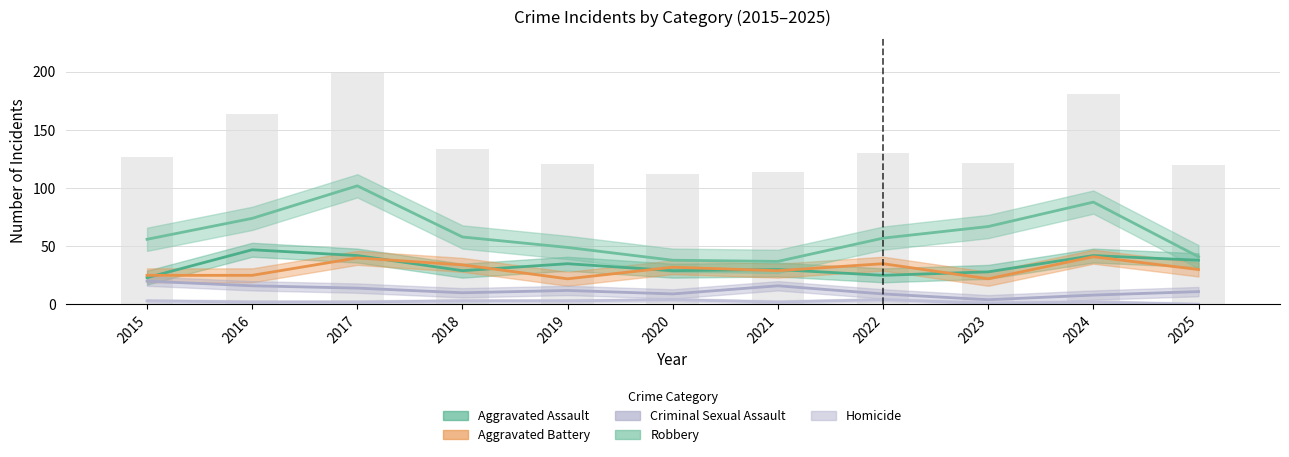

True or false: Criminal Sexual Assault has a value of 9 at 2020.

True